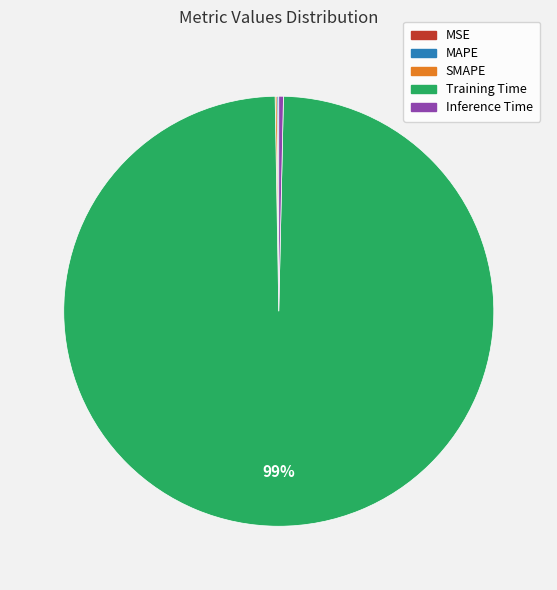

To the nearest percent, what is the average slice percentage?

20%